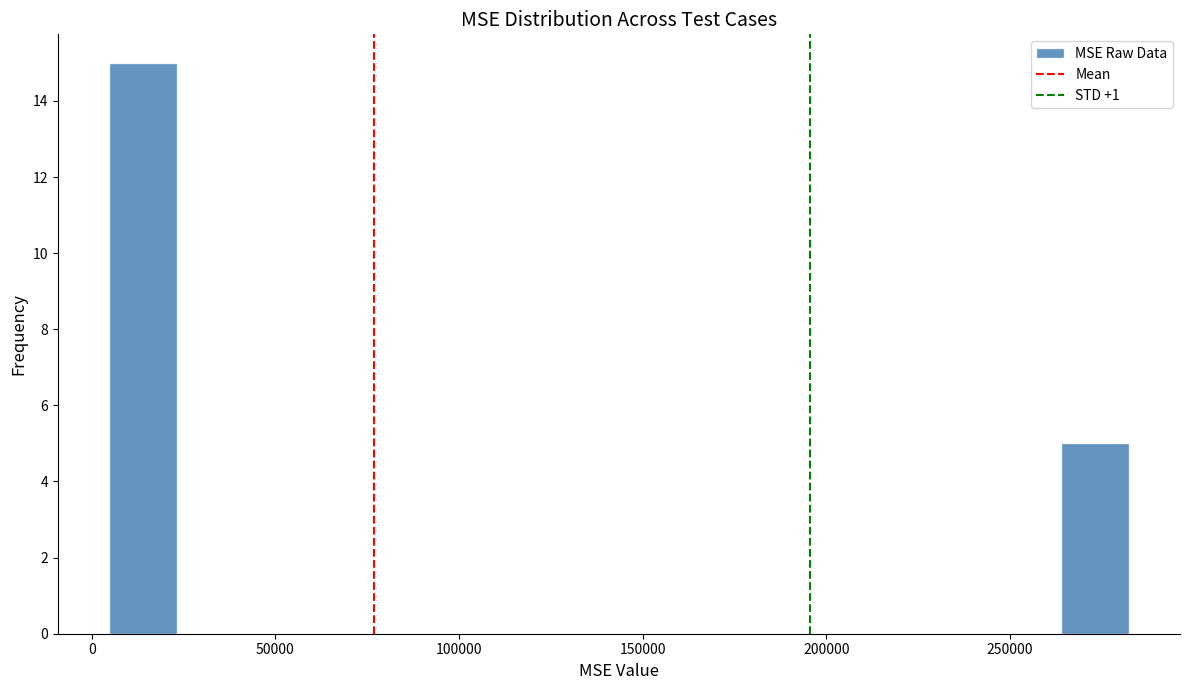

Around what value on the x-axis is the tallest bar? Give the approximate position of its centre, as read against the axis.

15000